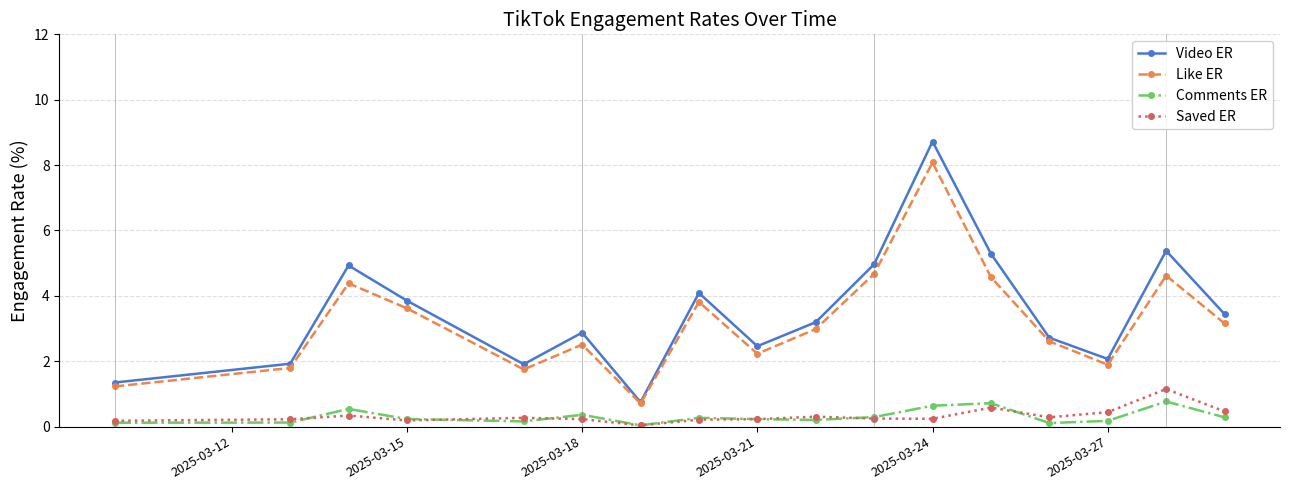

True or false: Video ER and Saved ER intersect in this chart.

False